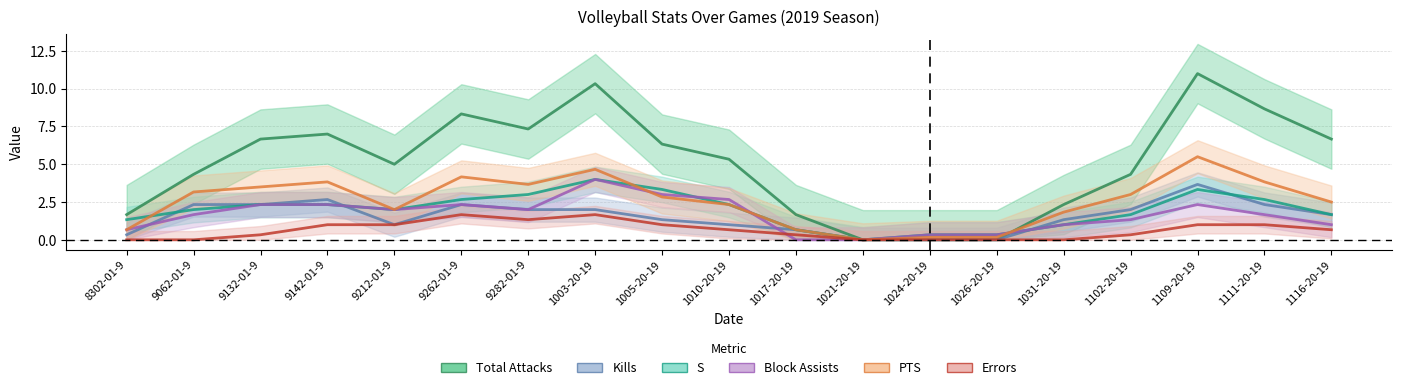

Which series changed the most between 9142-01-9 and 1111-20-19?

Total Attacks